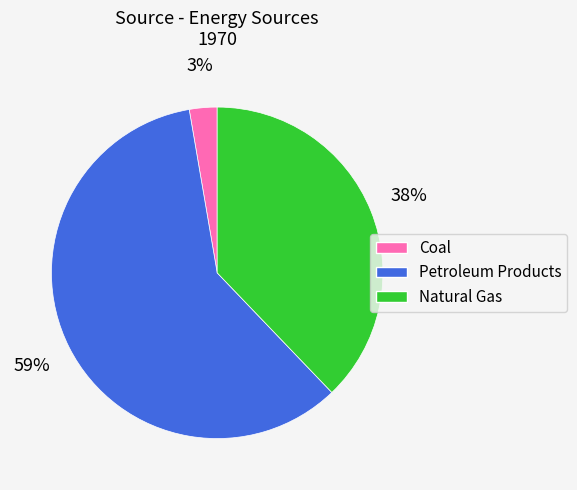

How many slices are in this pie chart?

3